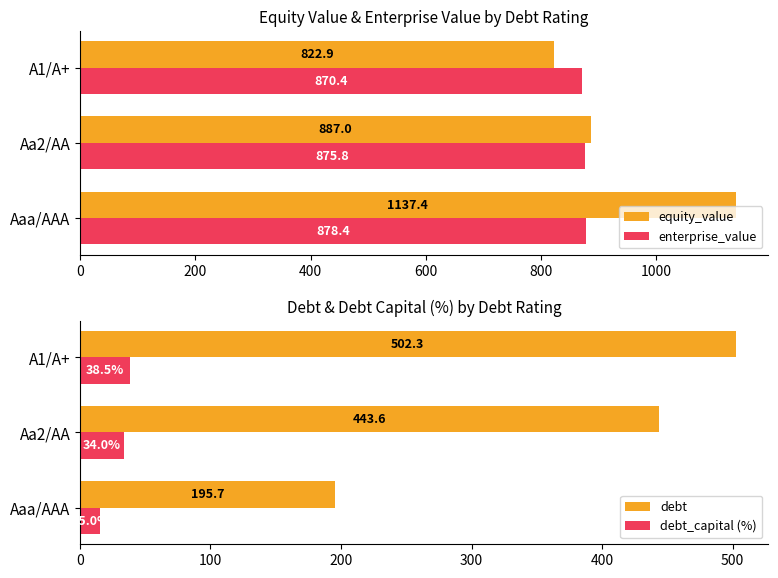

What is the sum of the equity_value values at A1/A+ and Aaa/AAA?

1960.3